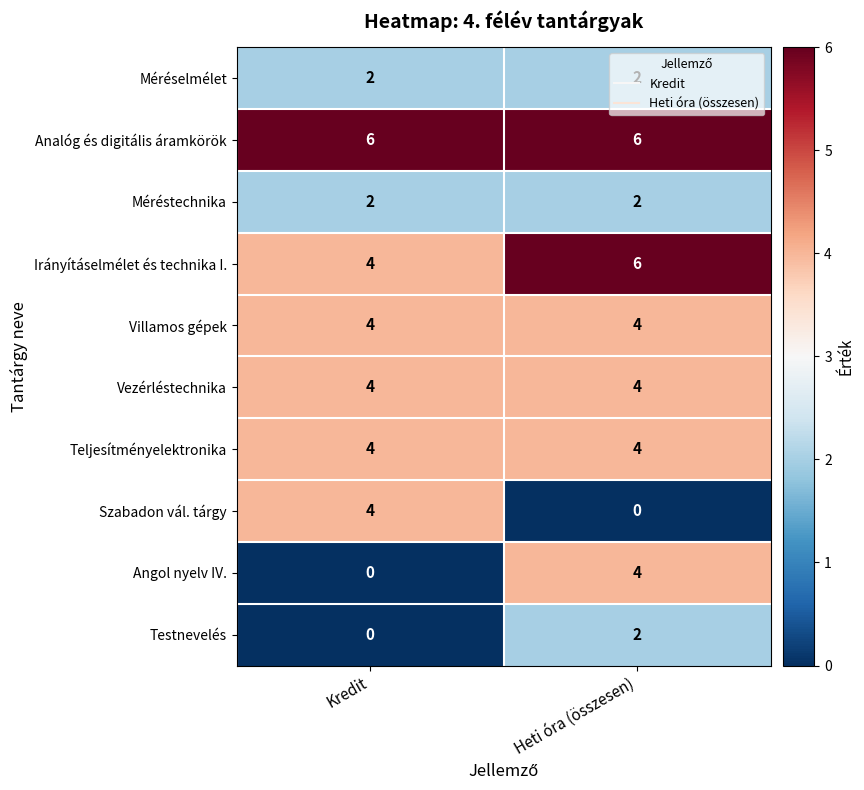

What is the maximum value for Irányításelmélet és technika I.?

6